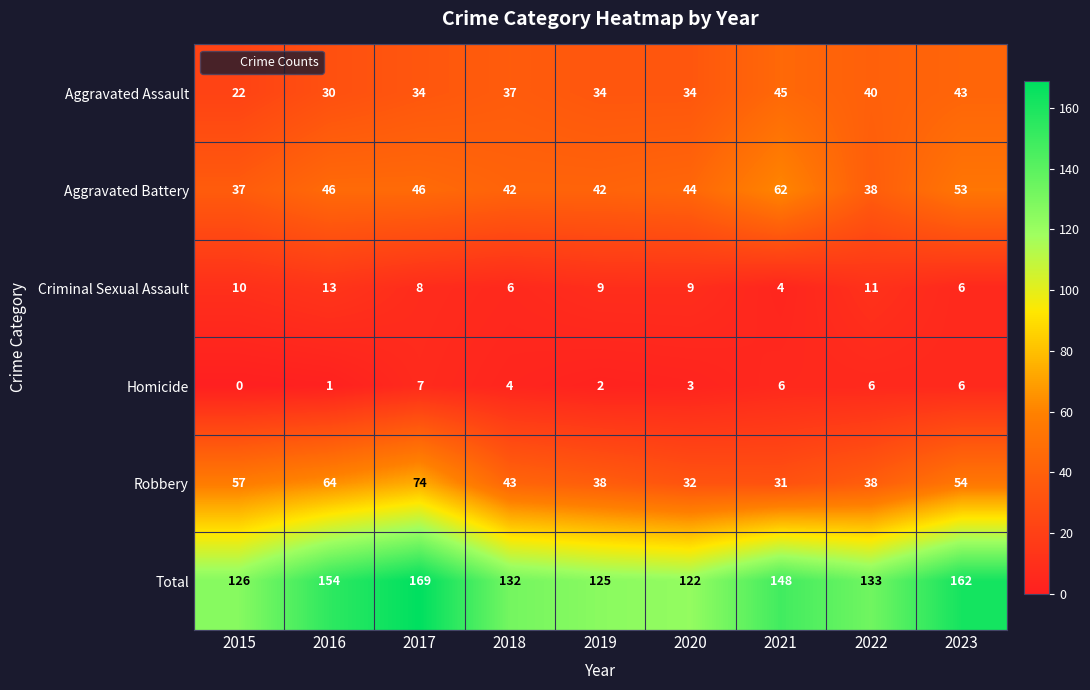

Count the number of categories in the chart.

9